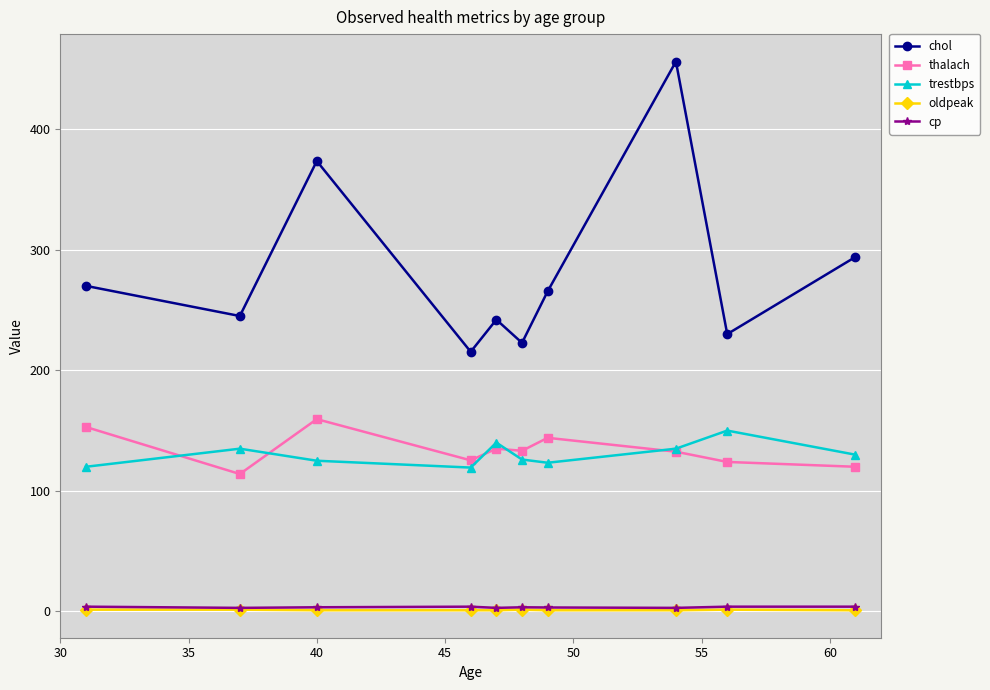

Is this an area chart (filled region under the line)?

No